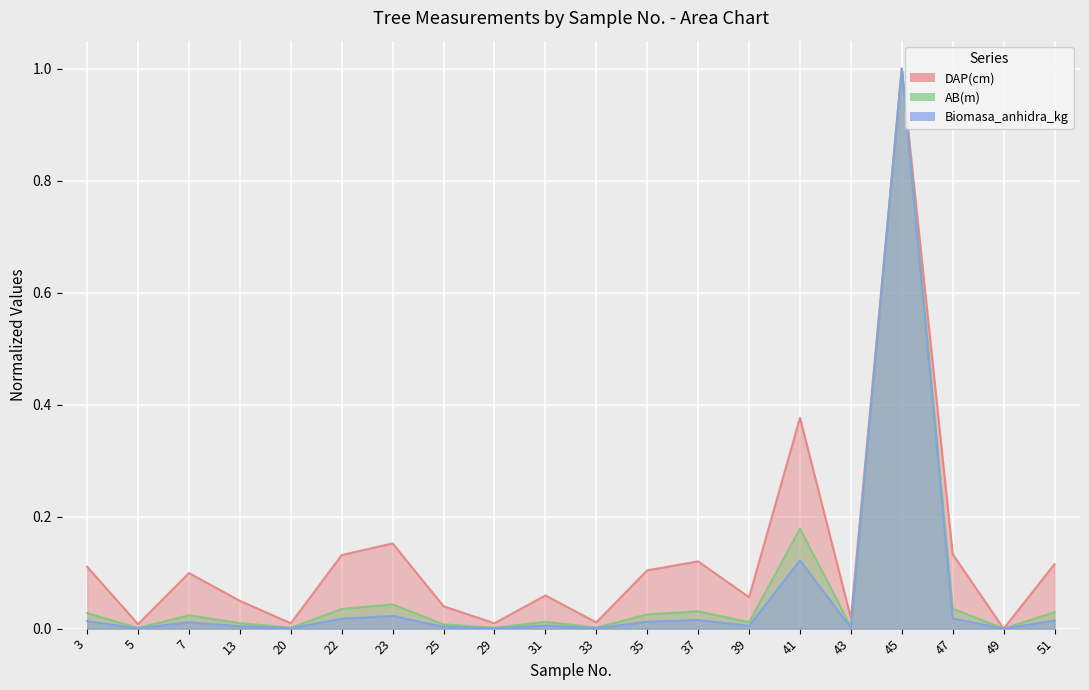

What is the difference between the highest and lowest values at 31?

0.1